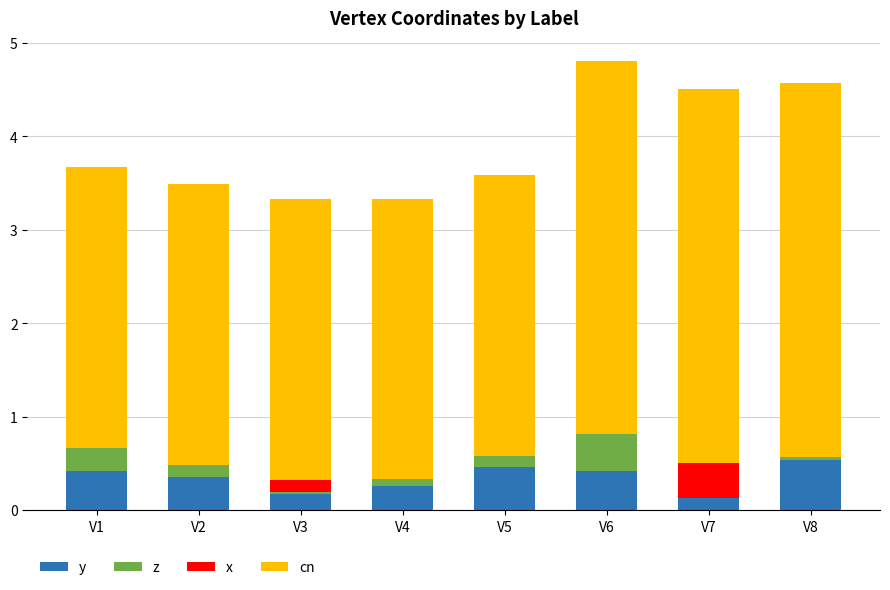

What is the total value across all series at V5?

3.6